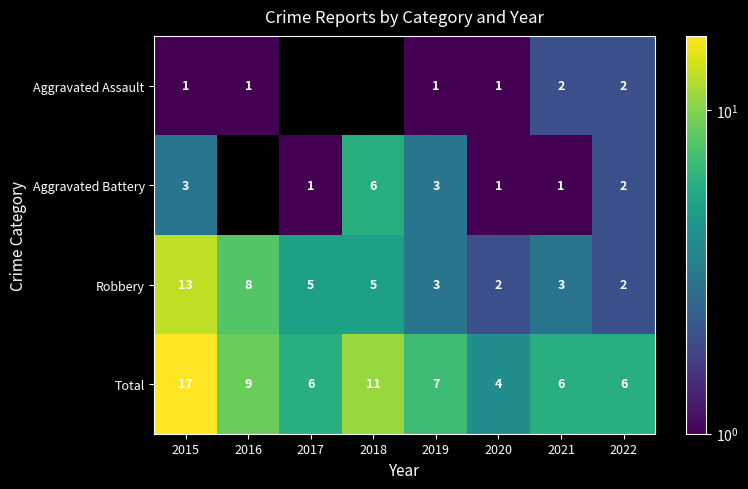

Is the value of Aggravated Assault at 2022 greater than the value of Robbery at 2016?

No